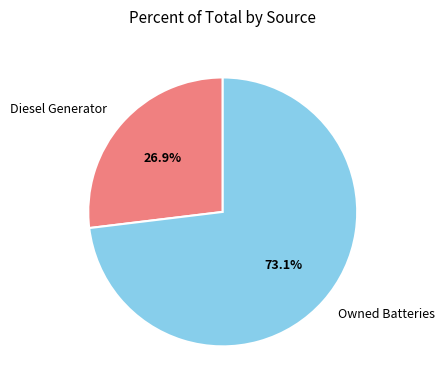

Count the number of slices in the pie.

2